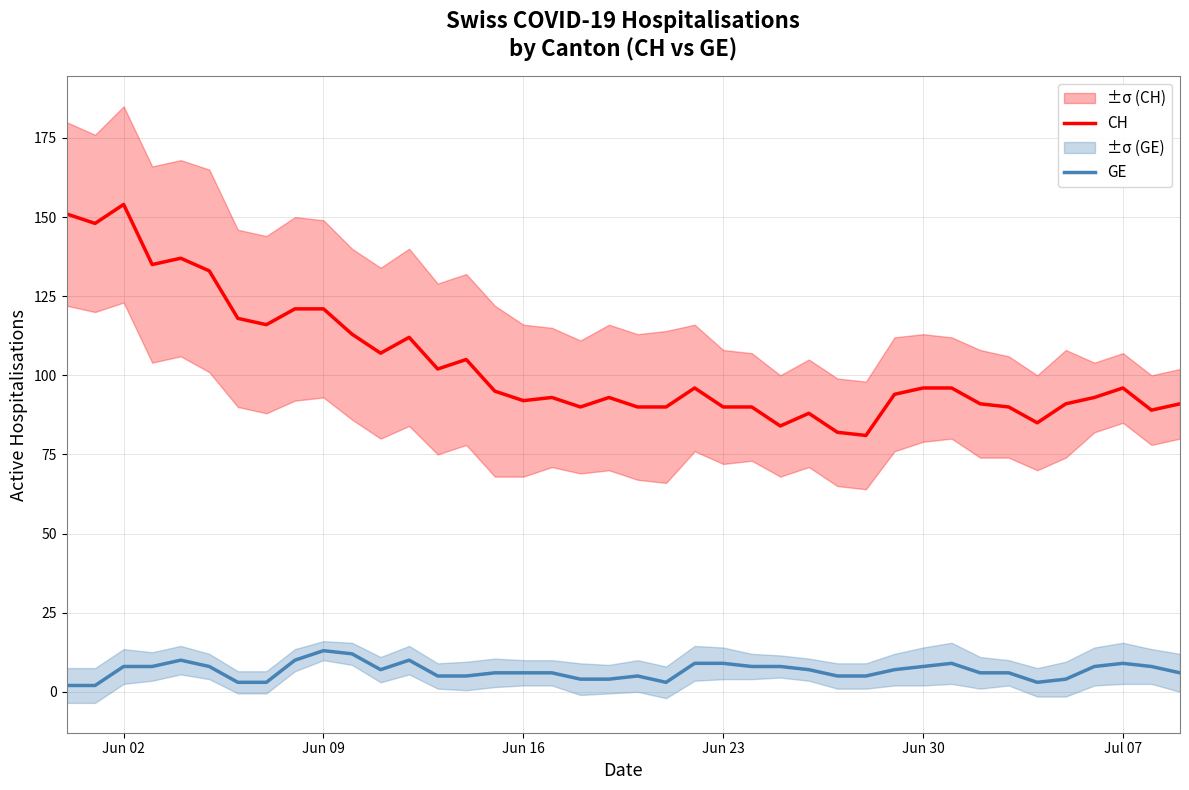

At which category does CH reach its first local peak?

Jun 02